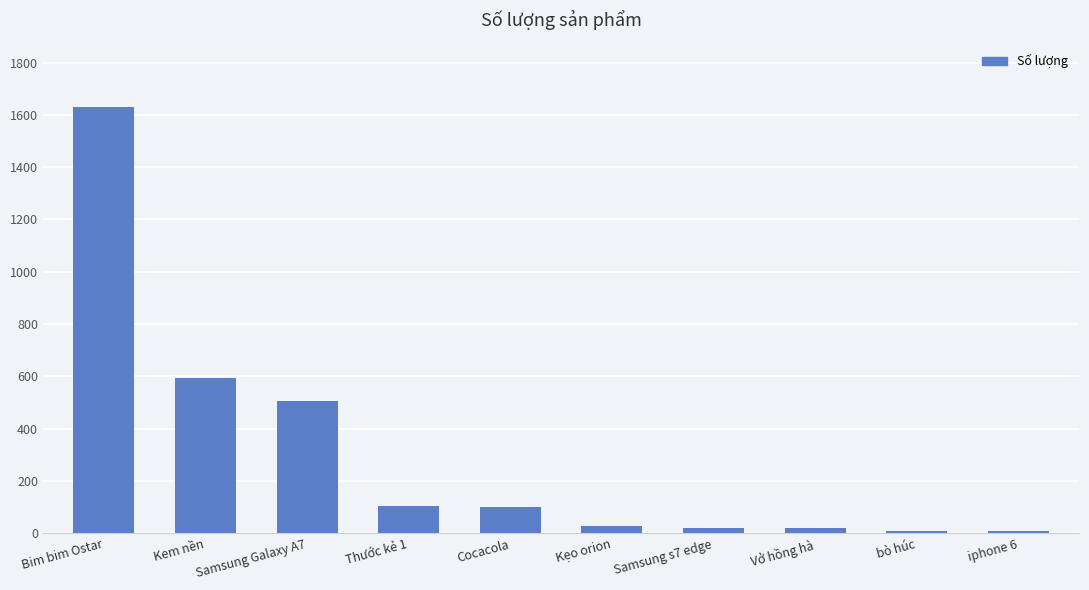

At which category does the chart reach its peak across all series?

Bim bim Ostar